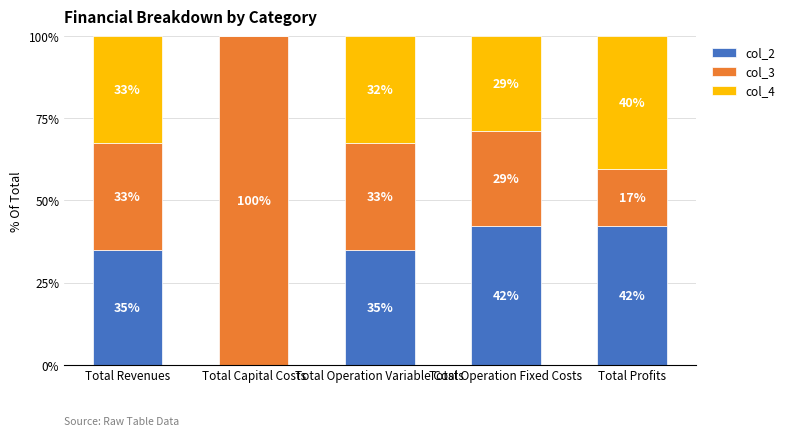

Where does the col_2 series first go above 34?

Total Revenues